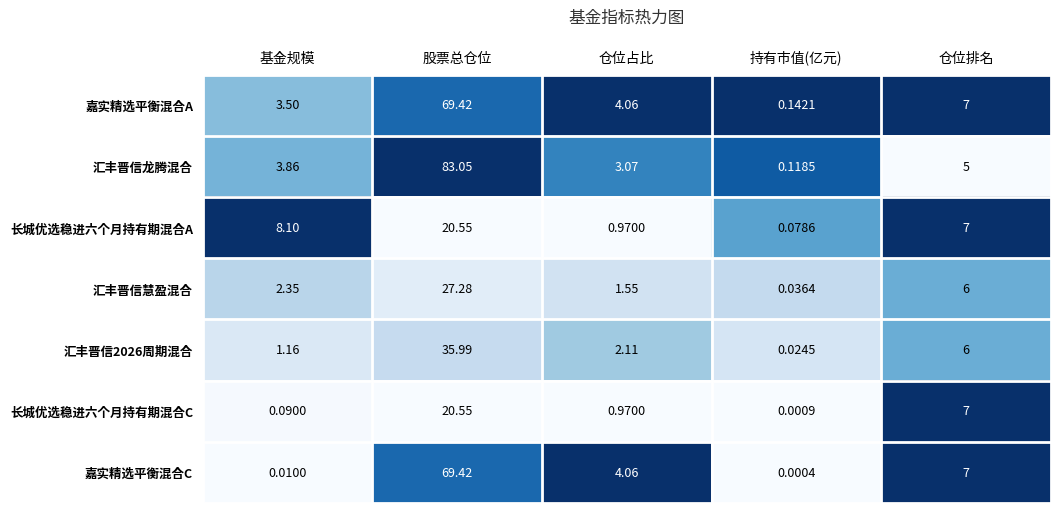

At which label does 嘉实精选平衡混合C reach its peak?

股票总仓位